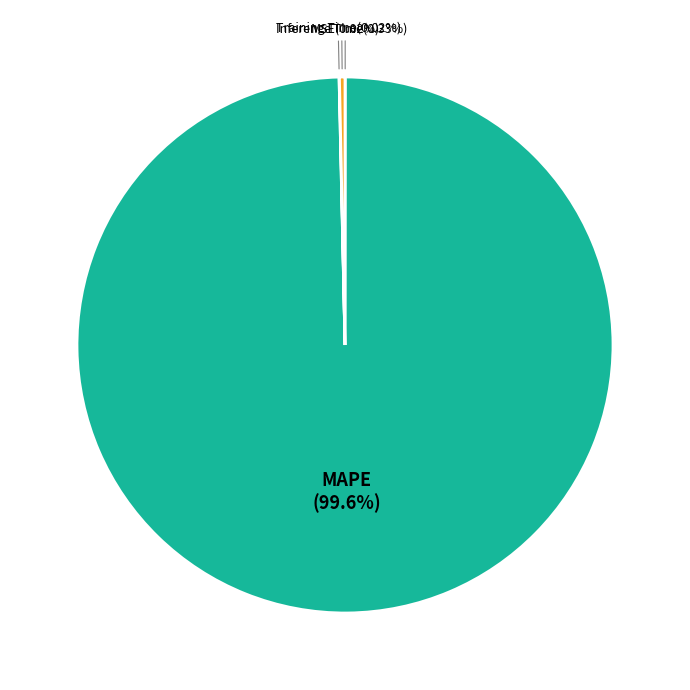

What is the largest slice in the pie chart?

MAPE